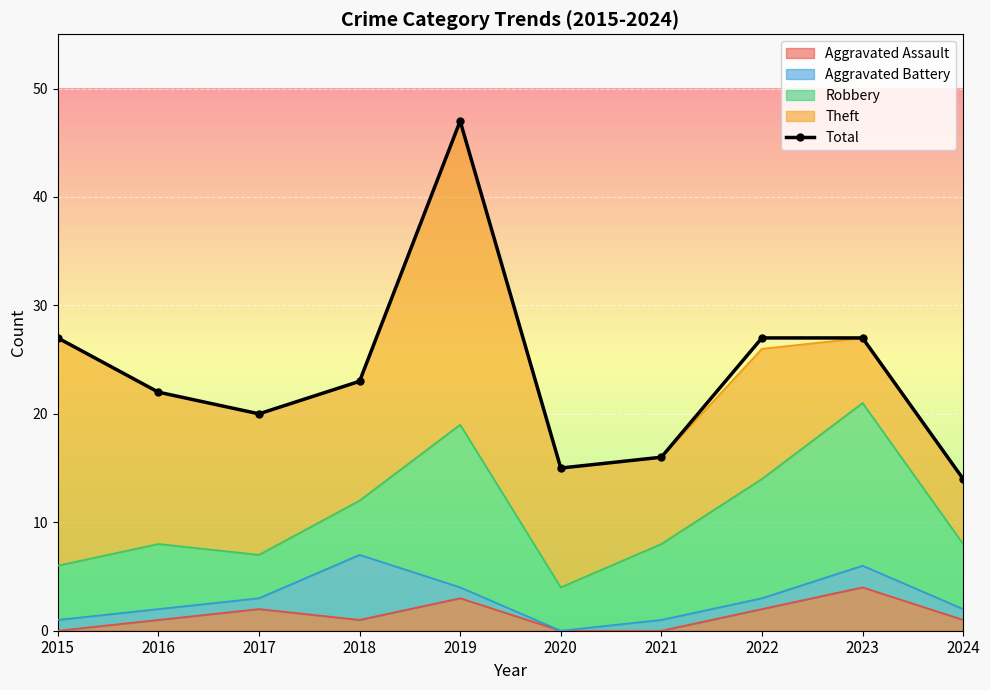

What is the value of the 3rd point from the left?

20